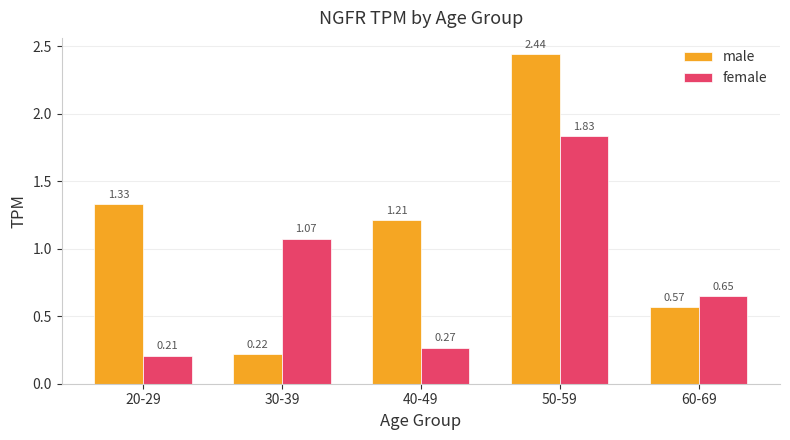

The value of female at 40-49 is 0.5. True or false?

False